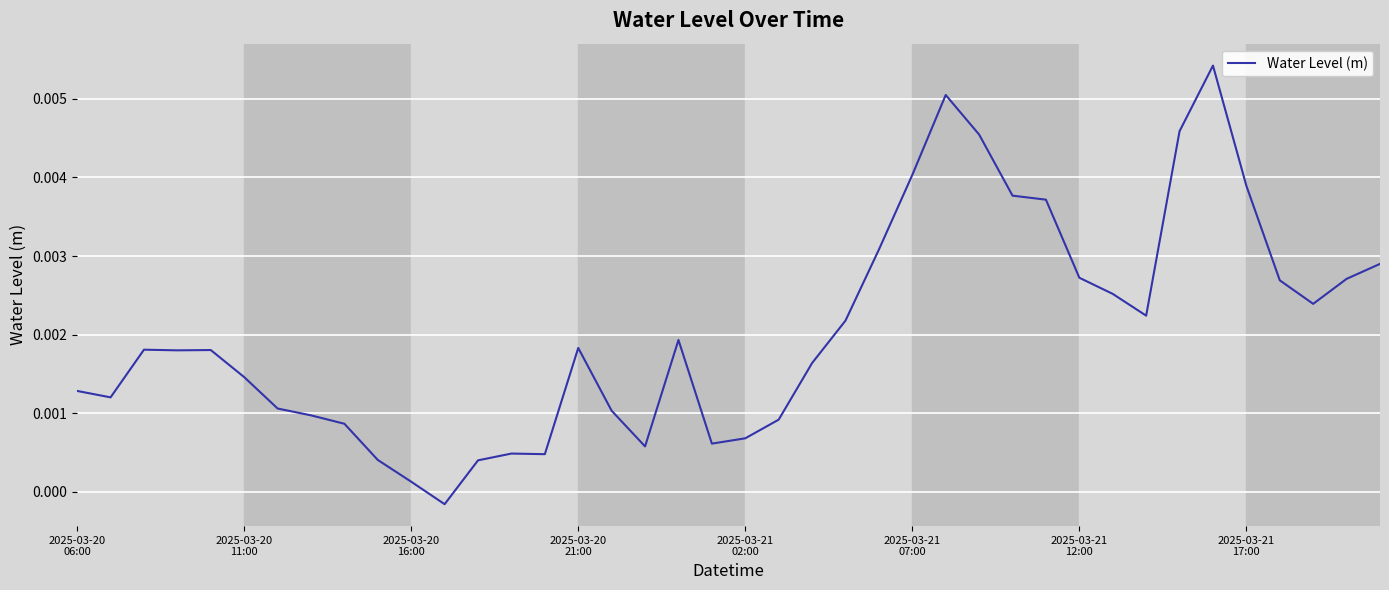

How many lines are shown in the chart?

1